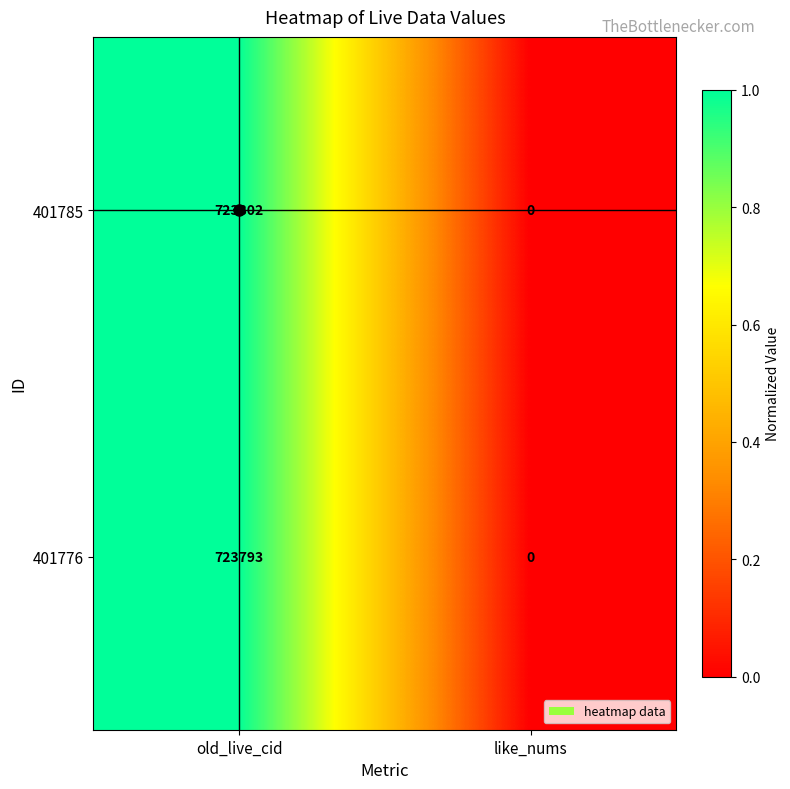

Which series has the largest total across all categories?

401785